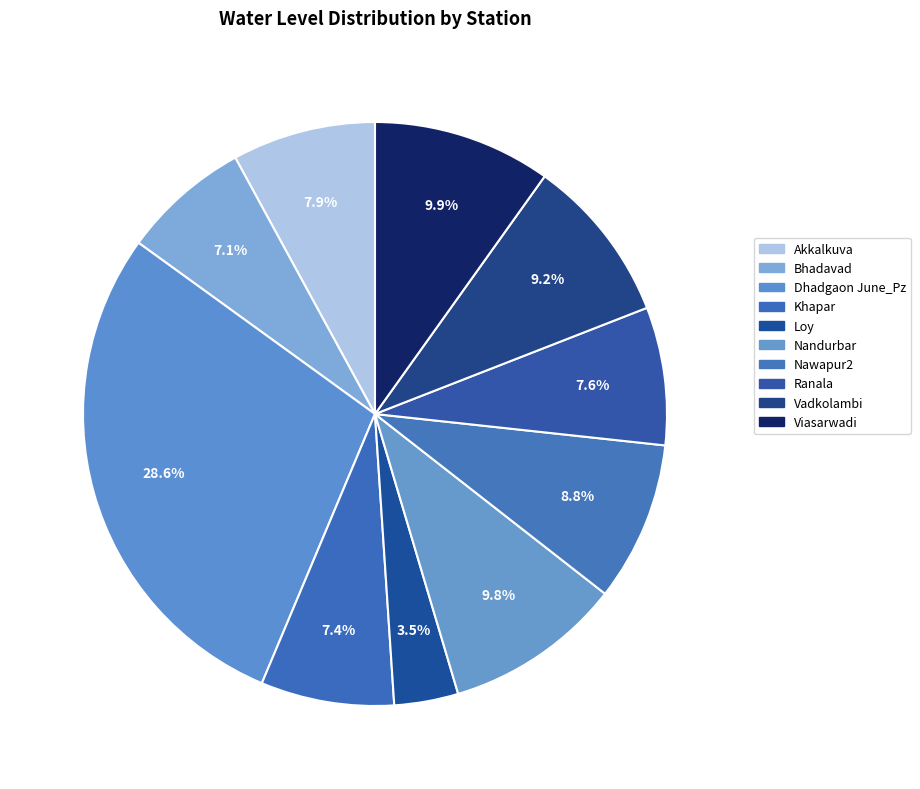

Which slice is the largest?

Dhadgaon June_Pz